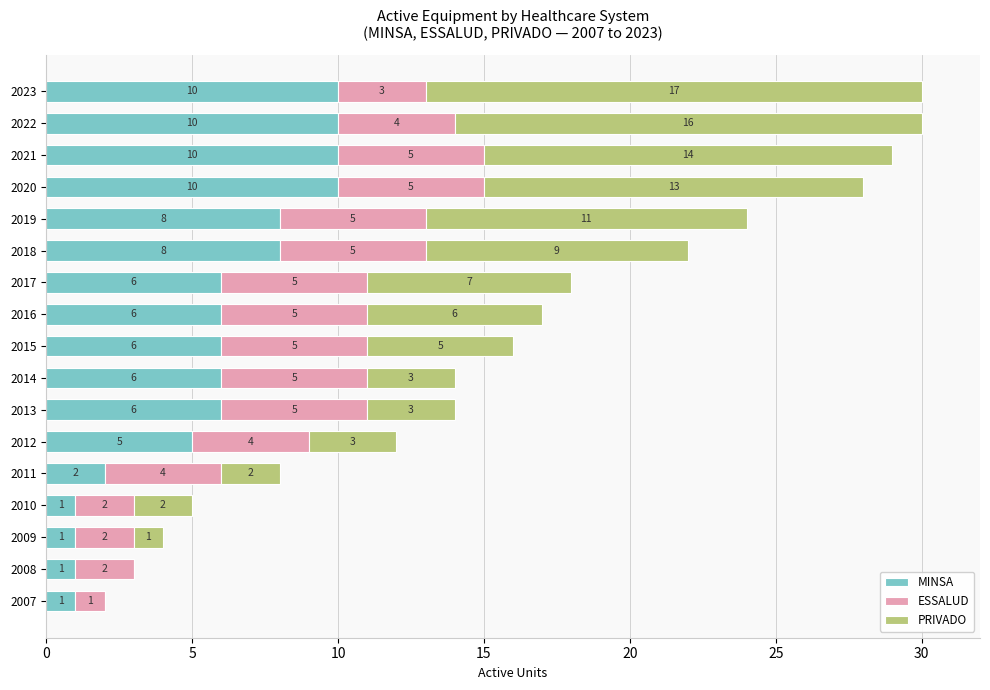

What is the total value across all series at 2012?

12